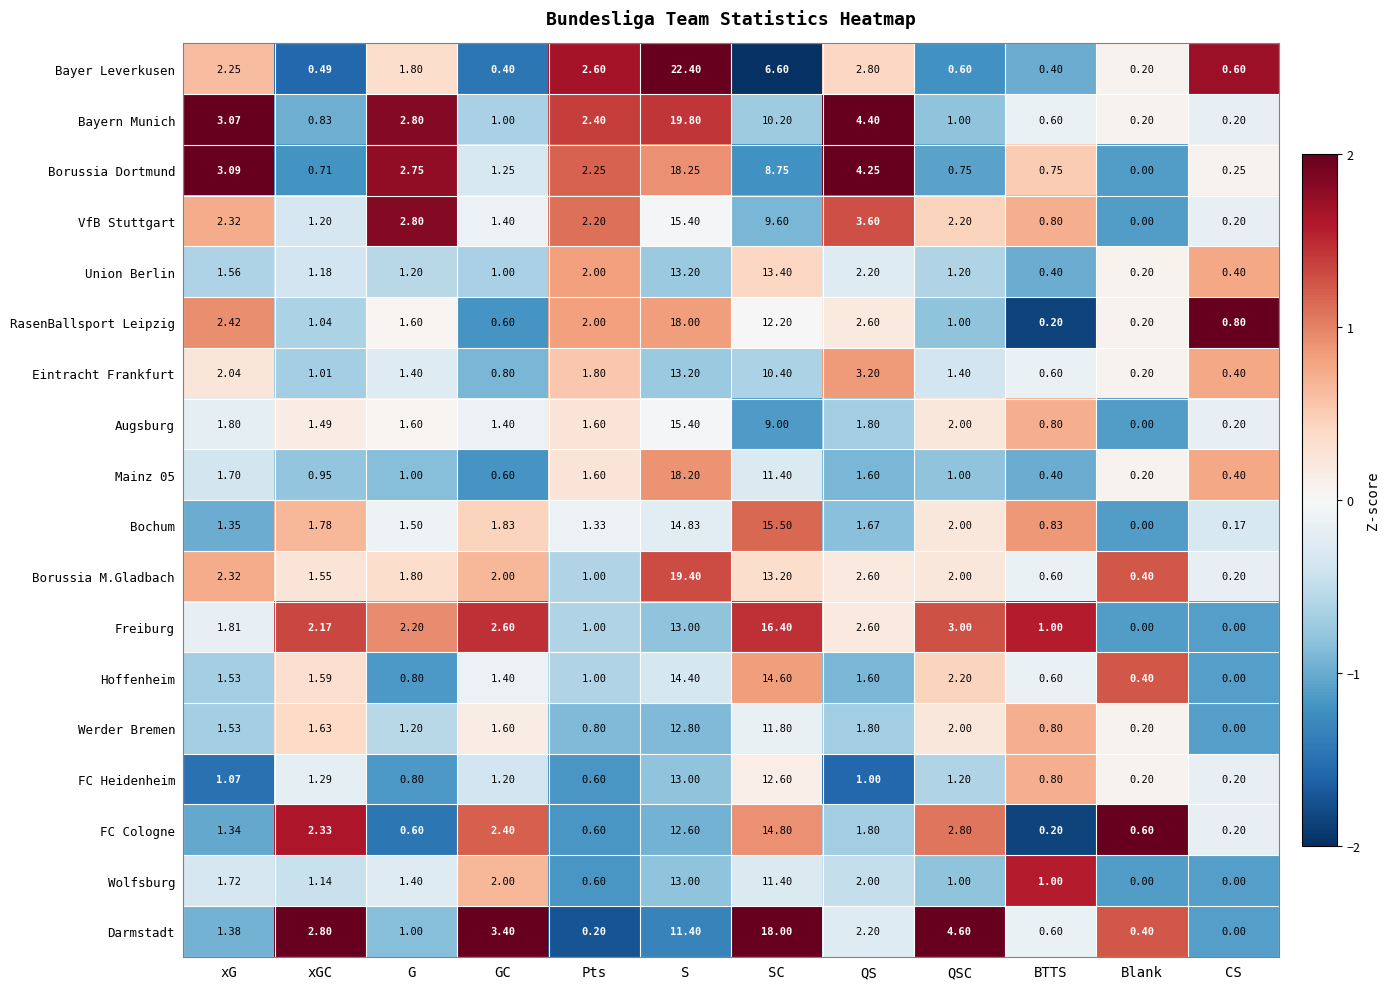

What is the spread (max minus min) of values at SC?

11.4